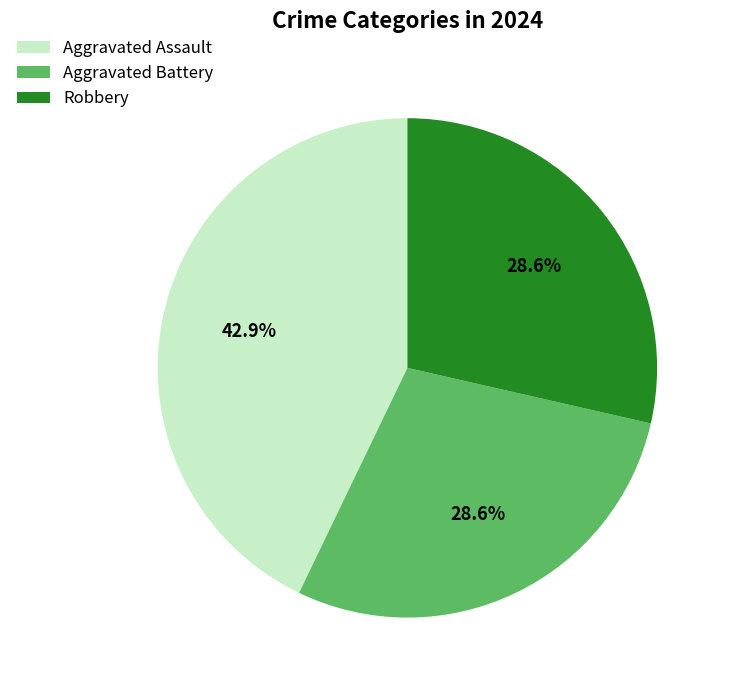

Combined, do Robbery and Aggravated Assault account for over 50%?

Yes